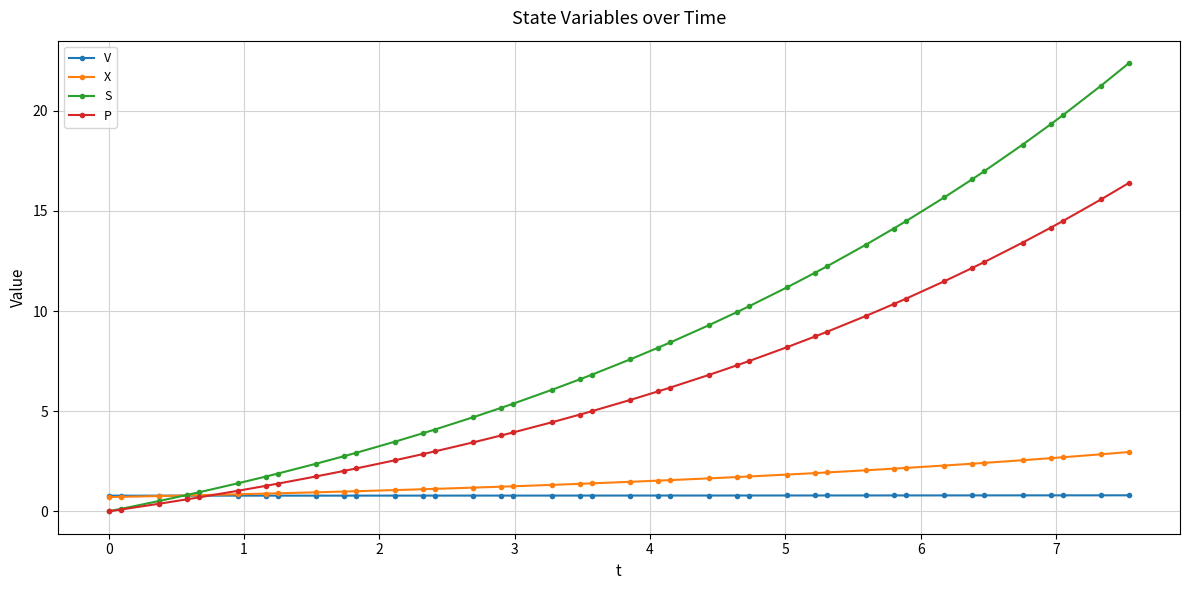

What is the maximum value shown in the chart?

22.4